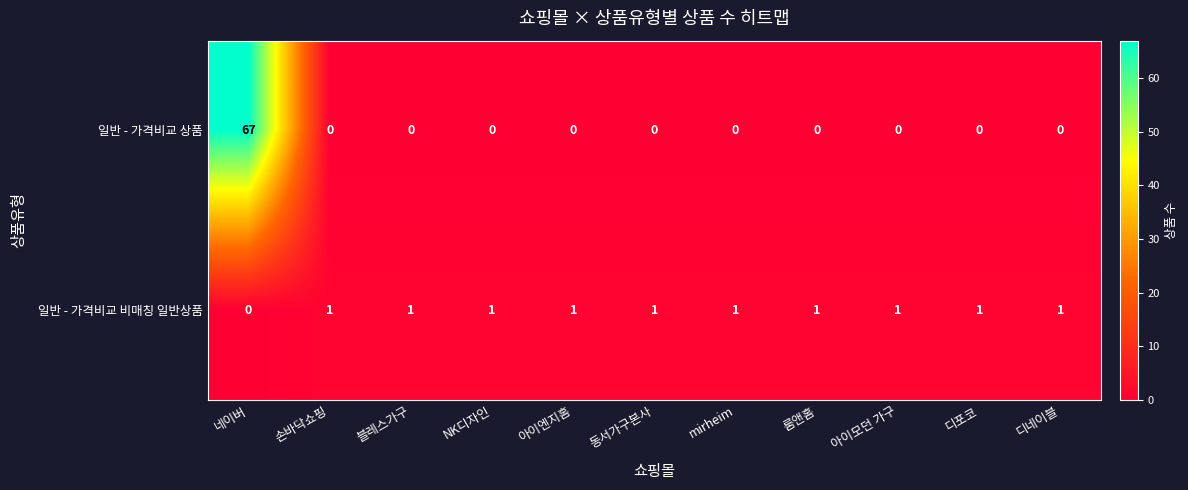

At which label does 일반 - 가격비교 비매칭 일반상품 reach its minimum?

네이버